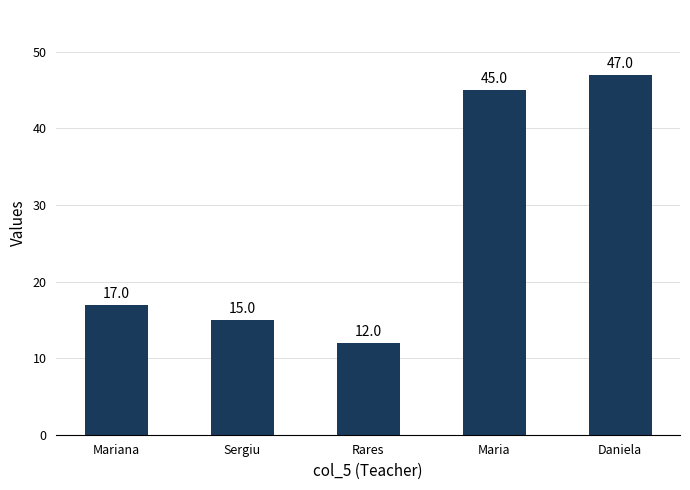

The chart shows a value of 17 at Mariana. True or false?

True